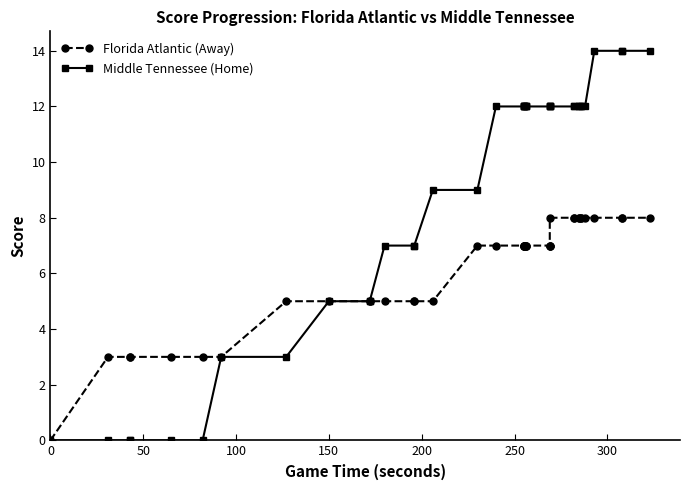

True or false: Florida Atlantic (Away) and Middle Tennessee (Home) intersect in this chart.

False